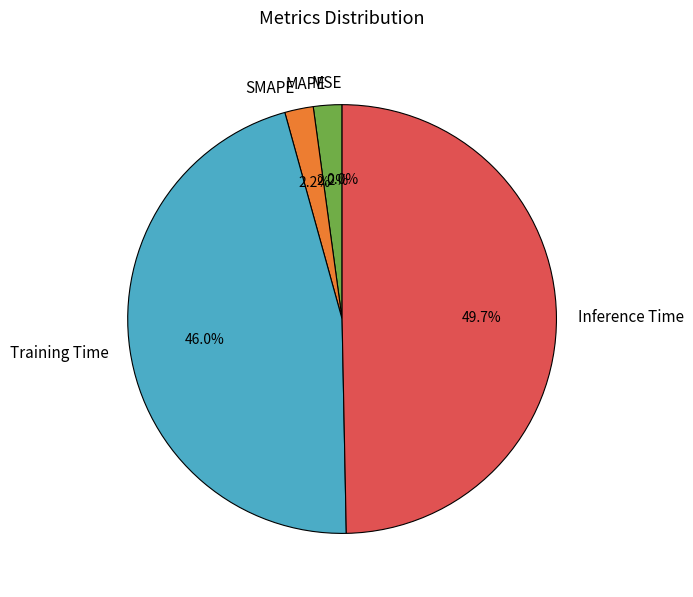

Which slice is the largest?

Inference Time